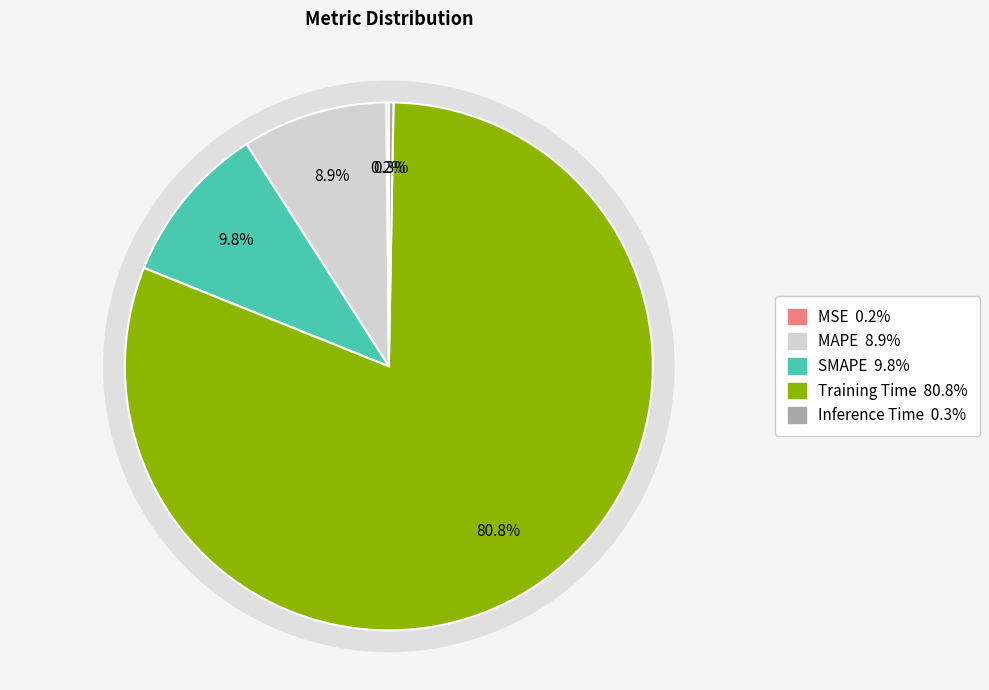

To the nearest percent, what percentage of the pie is SMAPE?

10%